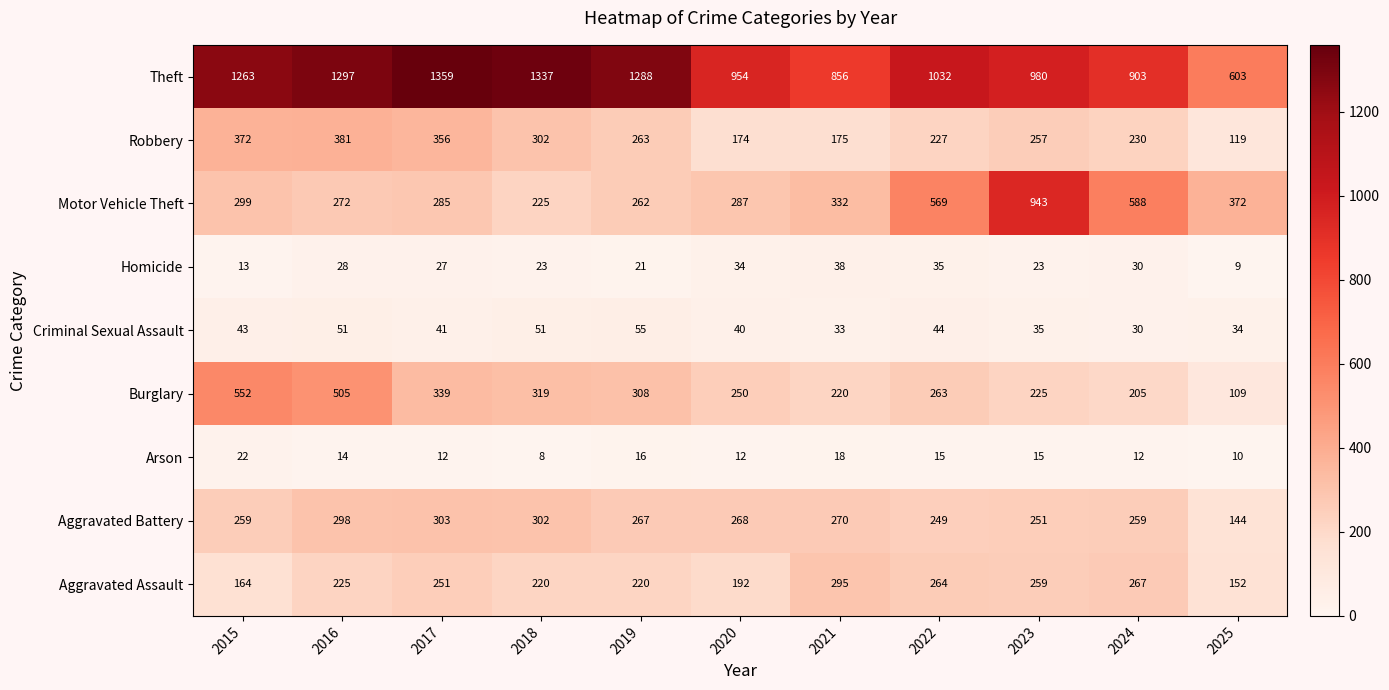

What is the total value across all series at 2024?

2524